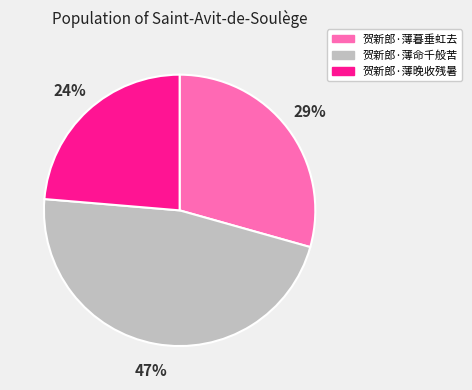

Does 贺新郎·薄晚收残暑 account for over 50% of the chart?

No